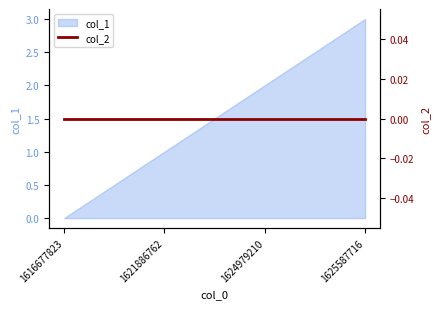

How many data points does each series have?

4